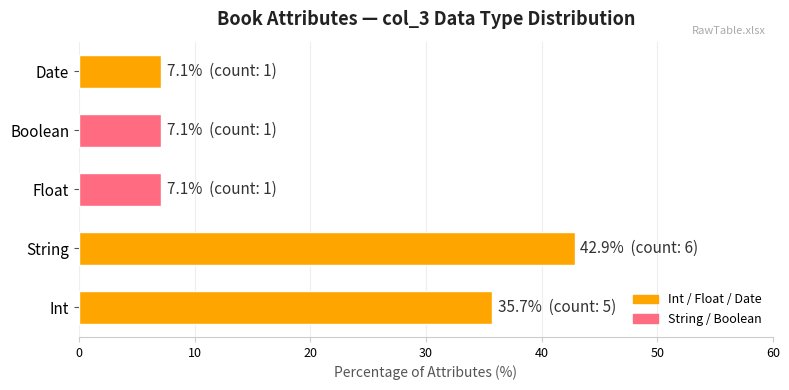

The chart shows a value of 7.1 at Float. True or false?

True